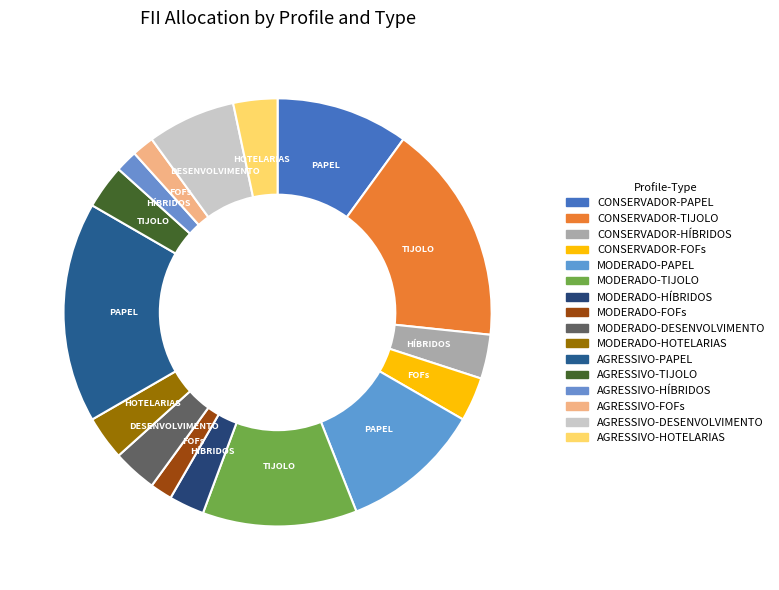

To the nearest percent, what is the combined percentage of MODERADO-HOTELARIAS and AGRESSIVO-PAPEL?

20%